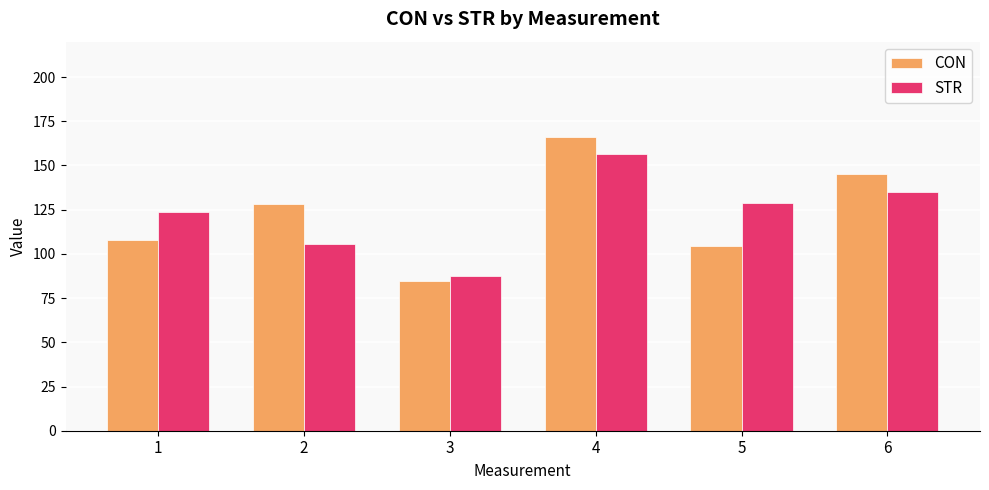

Rank the categories by CON value from highest to lowest.

4, 6, 2, 1, 5, 3